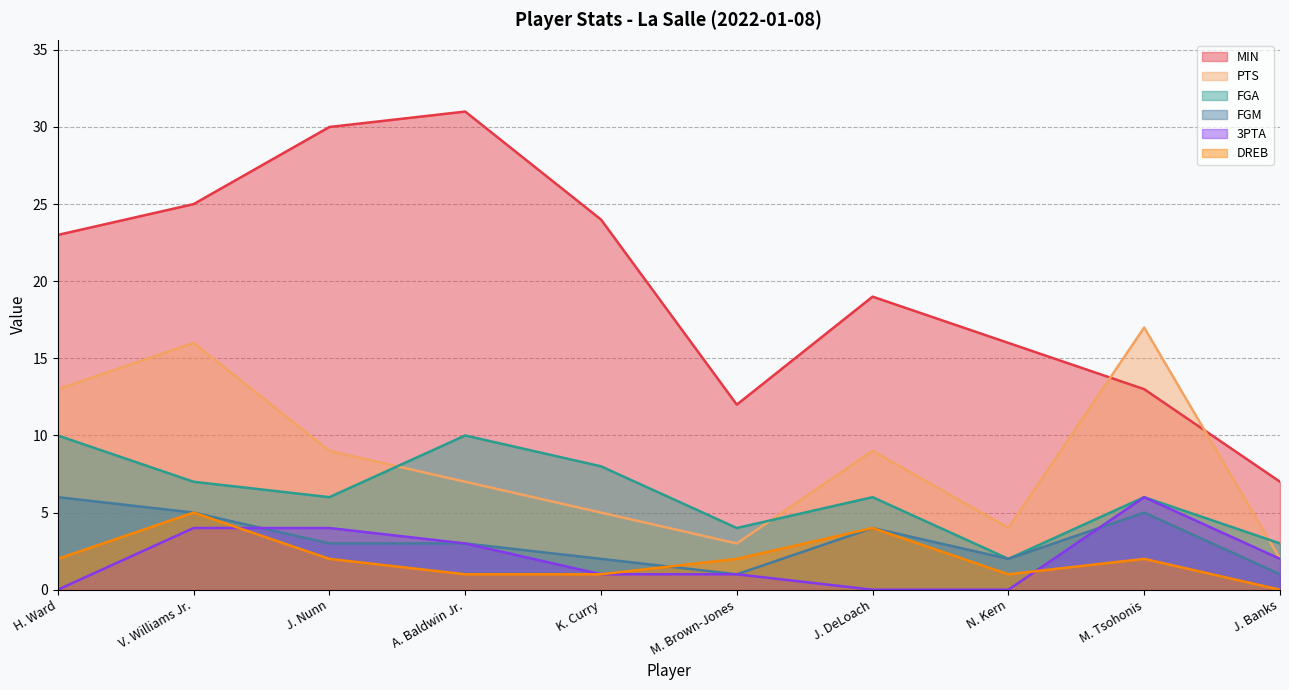

True or false: FGM and FGA intersect in this chart.

False